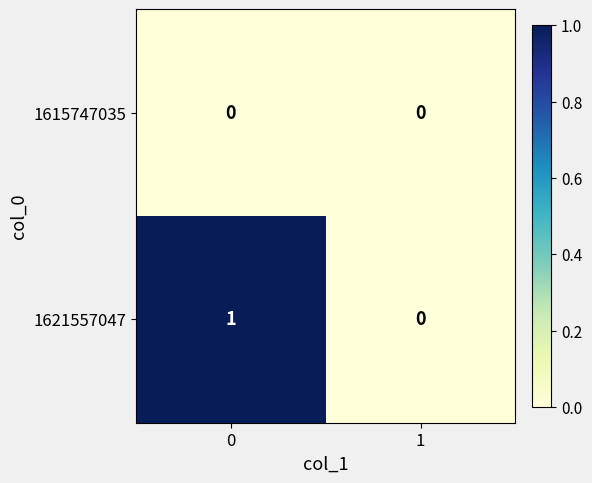

Which series changed the most between 0 and 1?

1621557047